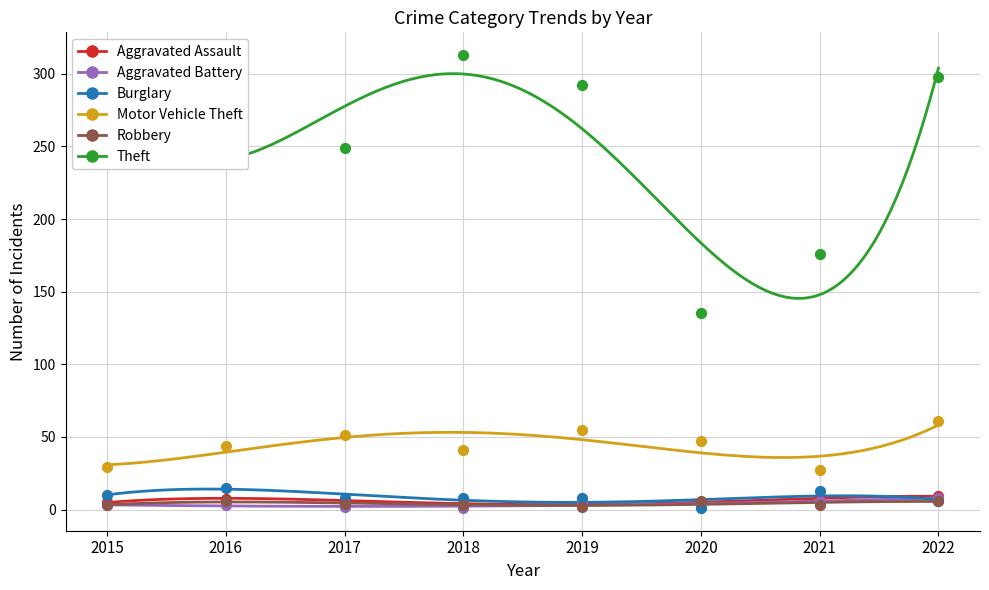

What are all the series names shown in the legend?

Aggravated Assault, Aggravated Battery, Burglary, Motor Vehicle Theft, Robbery, Theft